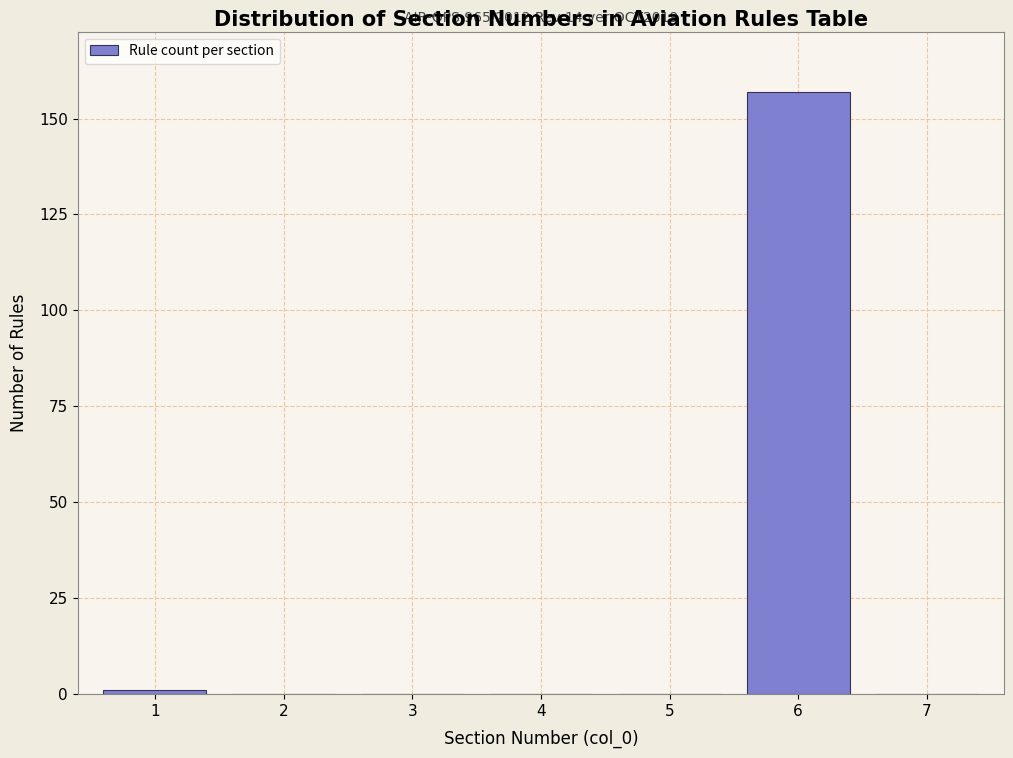

Reading left to right, what are all the values shown in this chart?

1=1	2=0	3=0	4=0	5=0	6=157	7=0